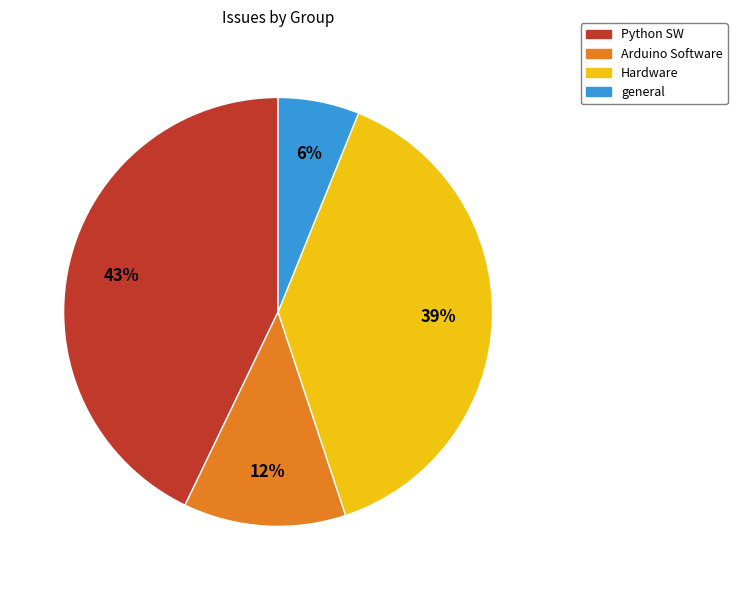

What percentage is the Arduino Software slice, to the nearest percent?

12%